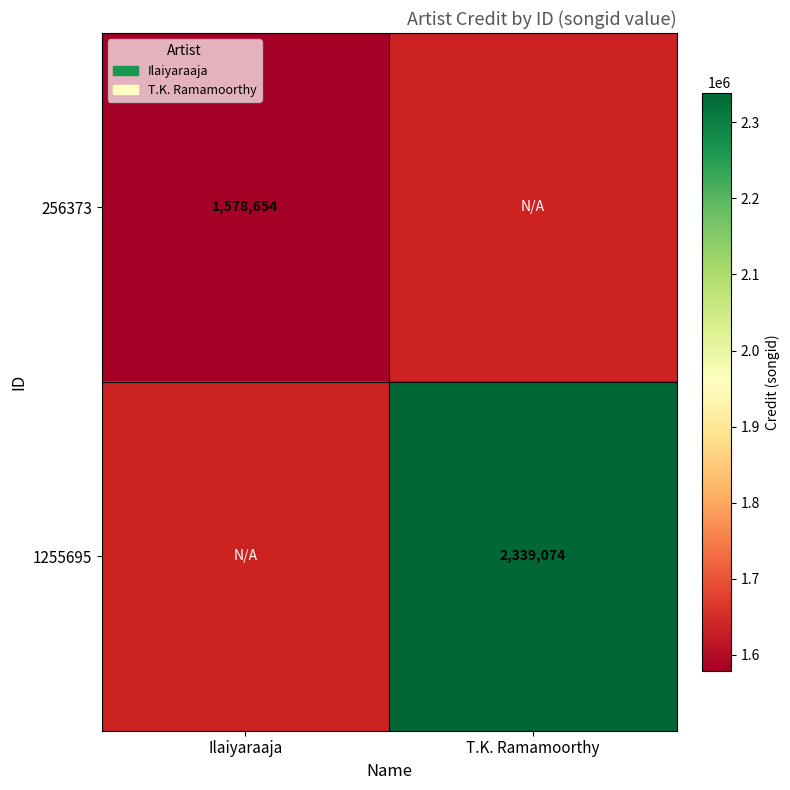

The value of 256373 at Ilaiyaraaja is 1578654. True or false?

True